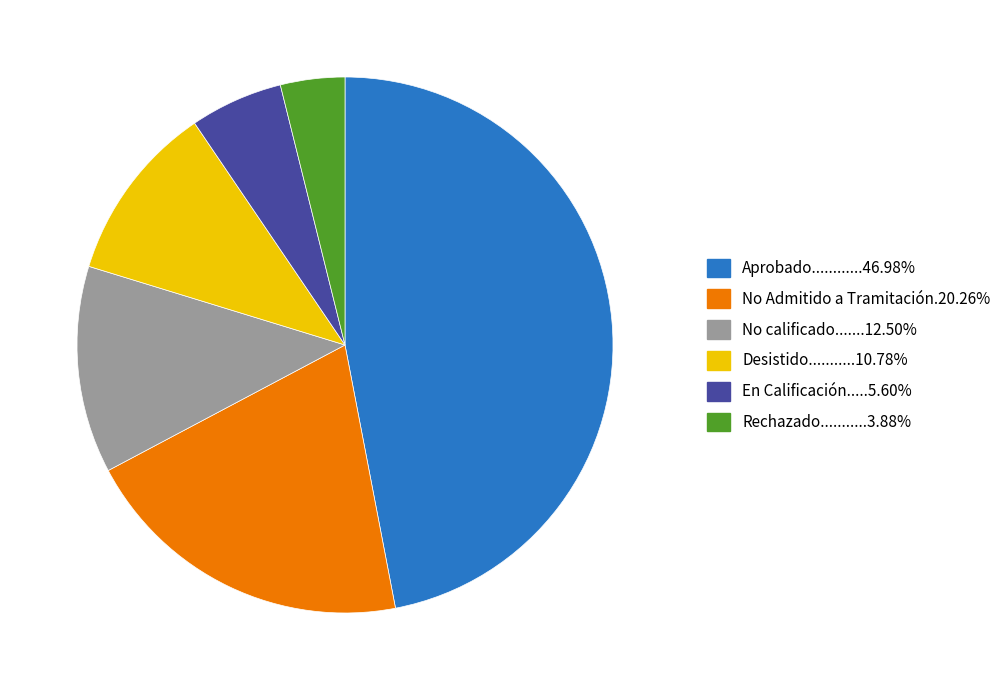

Does any single category account for the majority?

No